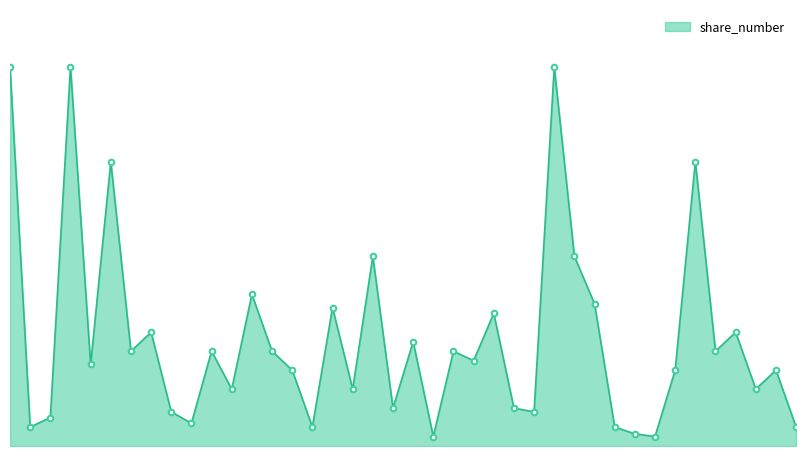

Rank the categories by value from lowest to highest.

صعبيد069, شانديز46, صعبيد312, مكرما412, قم412, صنفت311, صفارس037, صگستر504, صحافظ512, صگستر512, صاميا511, تبريز52, صفارس7, صعبيد711, صبهمن052, مشهد042, صايپا038, مكرج412, صجم607, مصفها404, تهران032, تبريز412, صفولا051, صفارس07, صرمد62, صفولا52, مصفها042, صفارس147, صگل039, صمعاد407, صكوير510, صخوز042, صفولا51, صنفت0312, صفارس73, صفارس730, تهران42, صغدير505, صخابر611, صگل0509